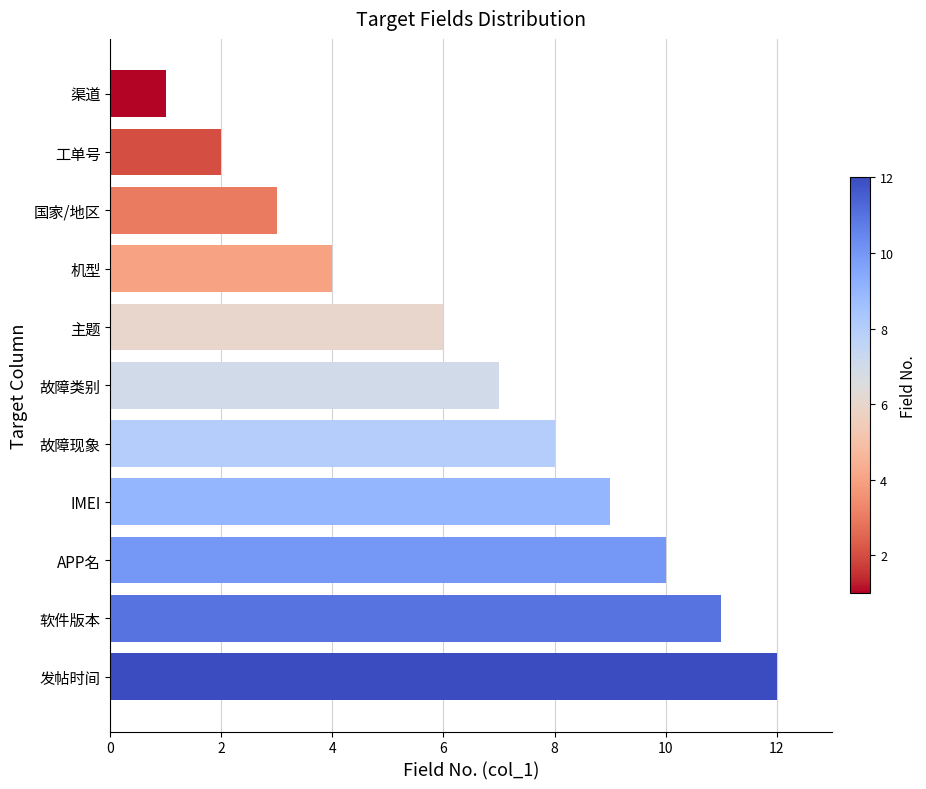

What is the difference between the maximum and minimum values?

11